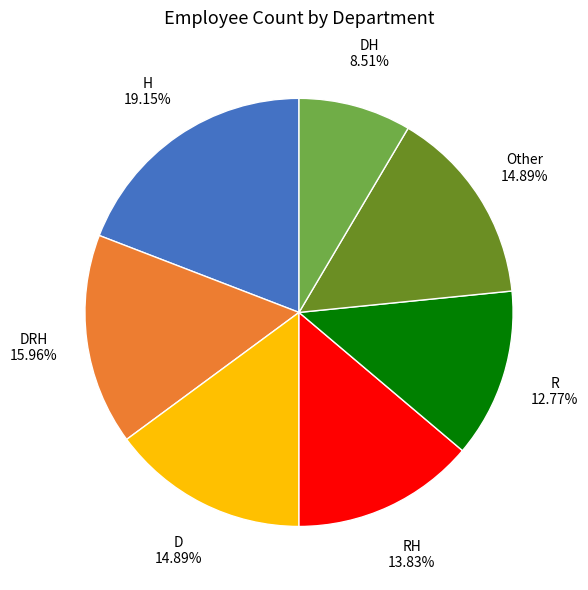

What is the ratio of the value at D to the value at DRH?

0.9